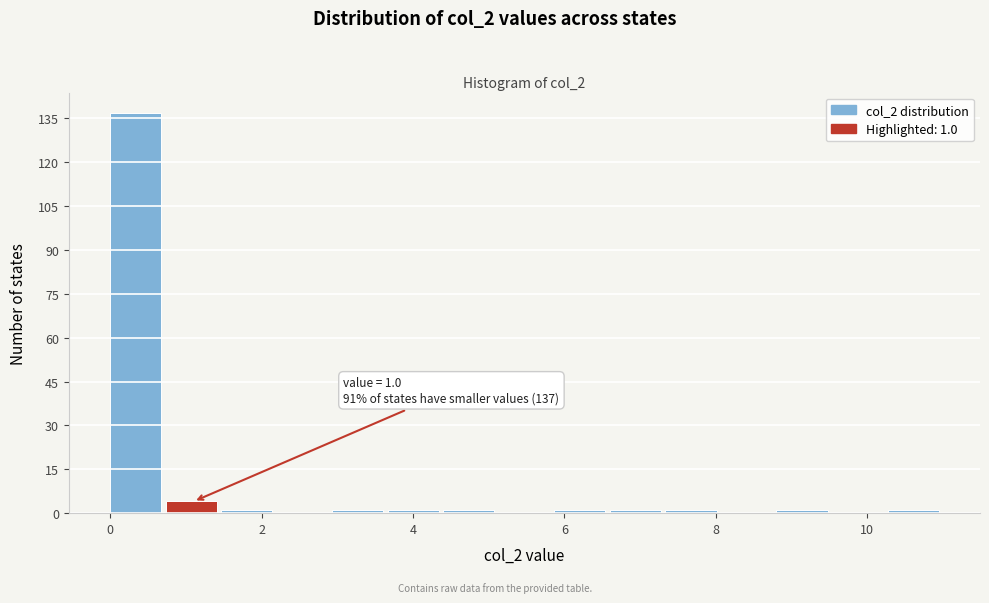

Read against the x-axis, roughly where is the centre of the tallest bar?

0.4